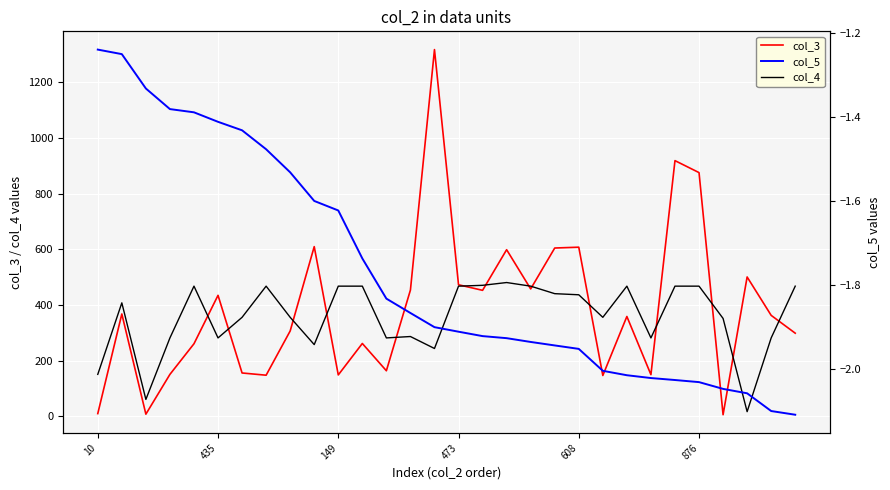

True or false: col_3 and col_5 intersect in this chart.

False